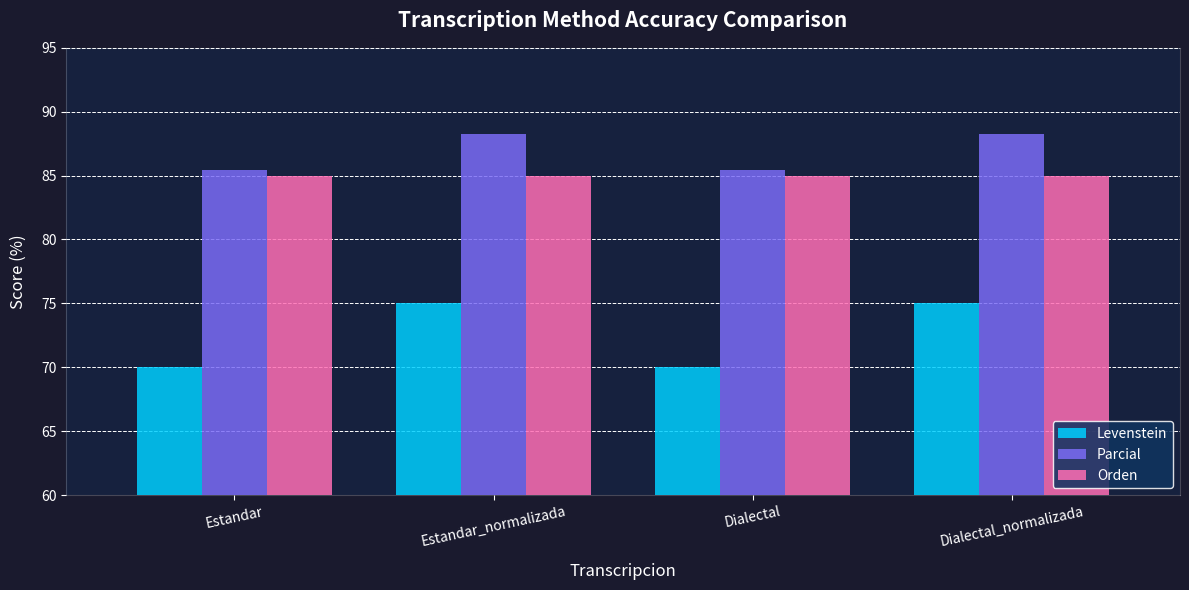

At Estandar_normalizada, list the series in order from largest to smallest.

Parcial, Orden, Levenstein